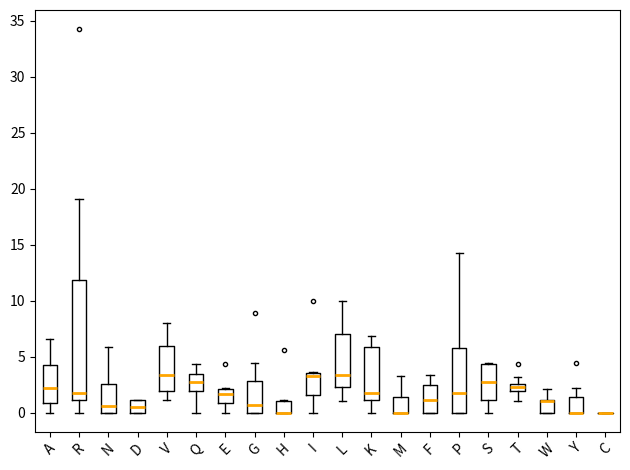

Comparing the boxes themselves (not the whiskers), which one is the tallest?

R